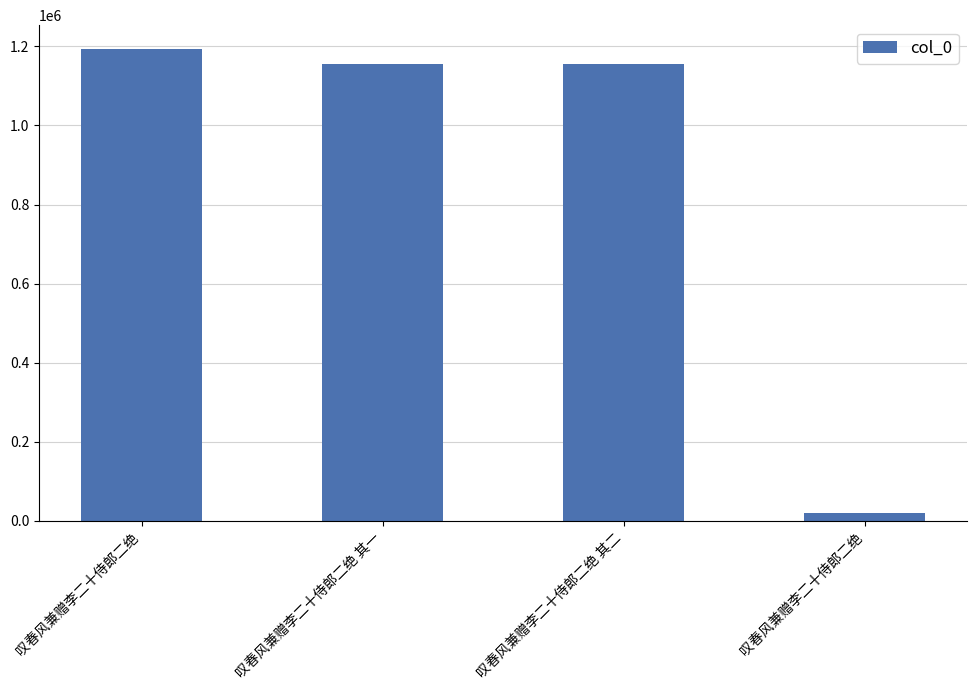

Rank the categories by value from highest to lowest.

叹春风兼赠李二十侍郎二绝, 叹春风兼赠李二十侍郎二绝 其二, 叹春风兼赠李二十侍郎二绝 其一, 叹春风兼赠李二十侍郎二绝